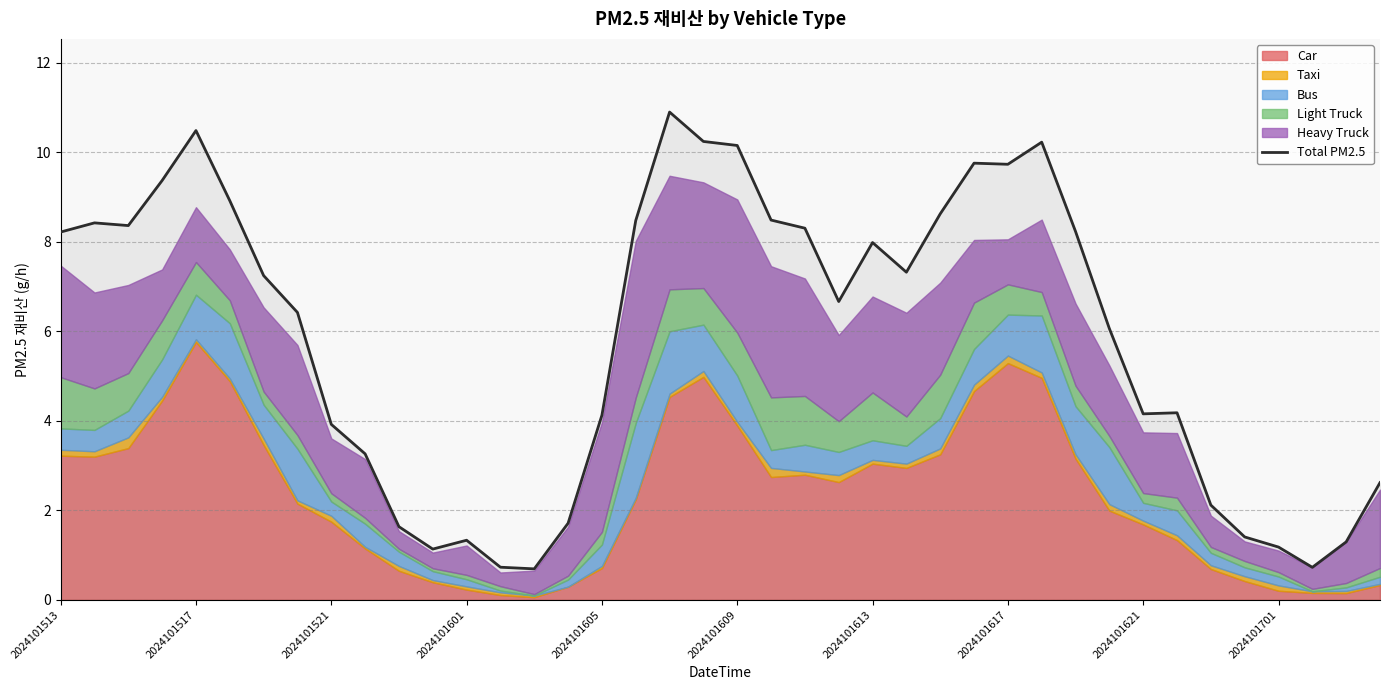

The value of Total PM2.5 at 2024101521 is 7.0. True or false?

False